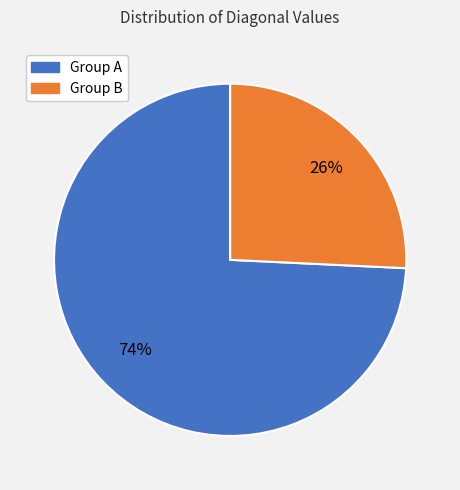

To the nearest percent, what portion does Group B represent?

26%